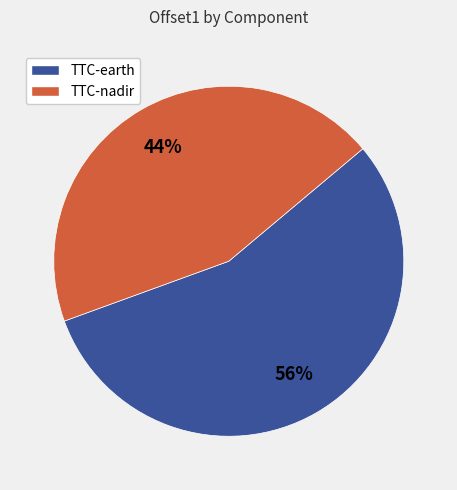

Which slice is the smallest?

TTC-nadir